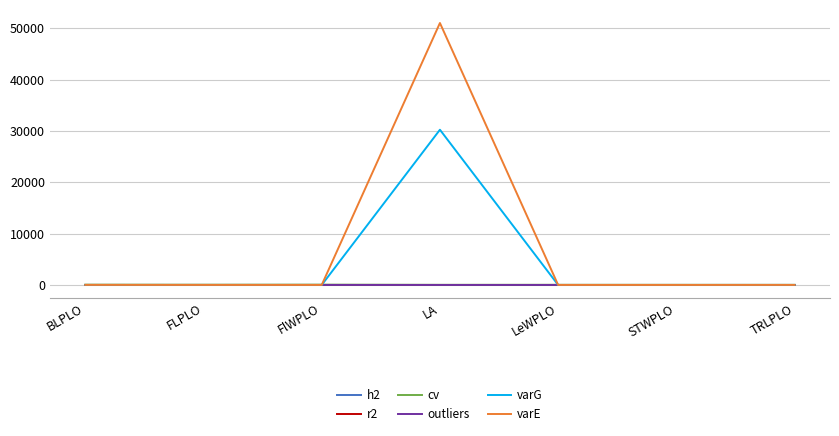

The varE series shows -16810.0 at FlWPLO. True or false?

False